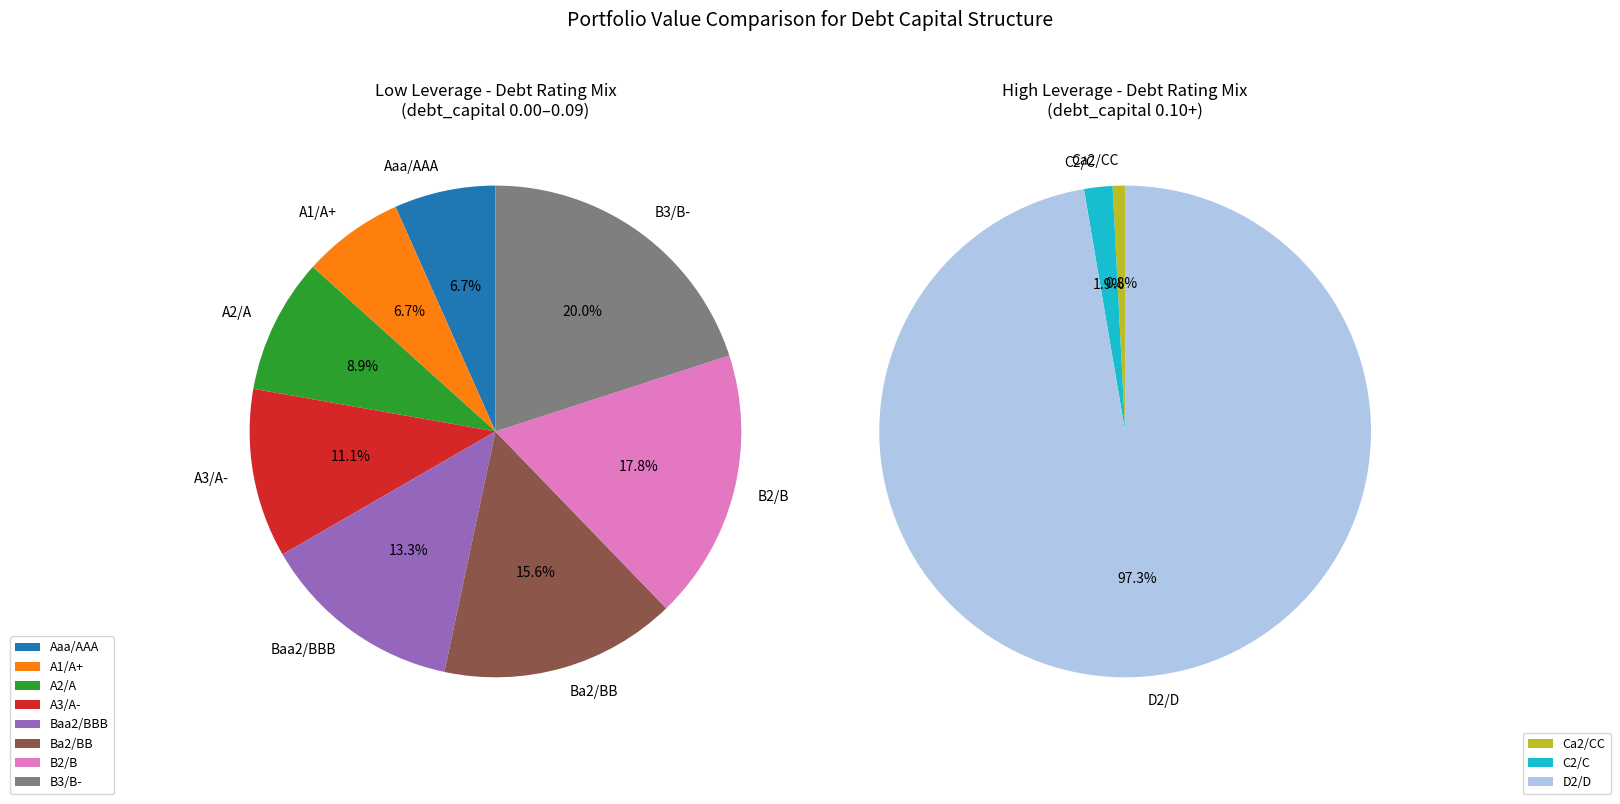

Which category has the biggest portion of the pie?

D2/D